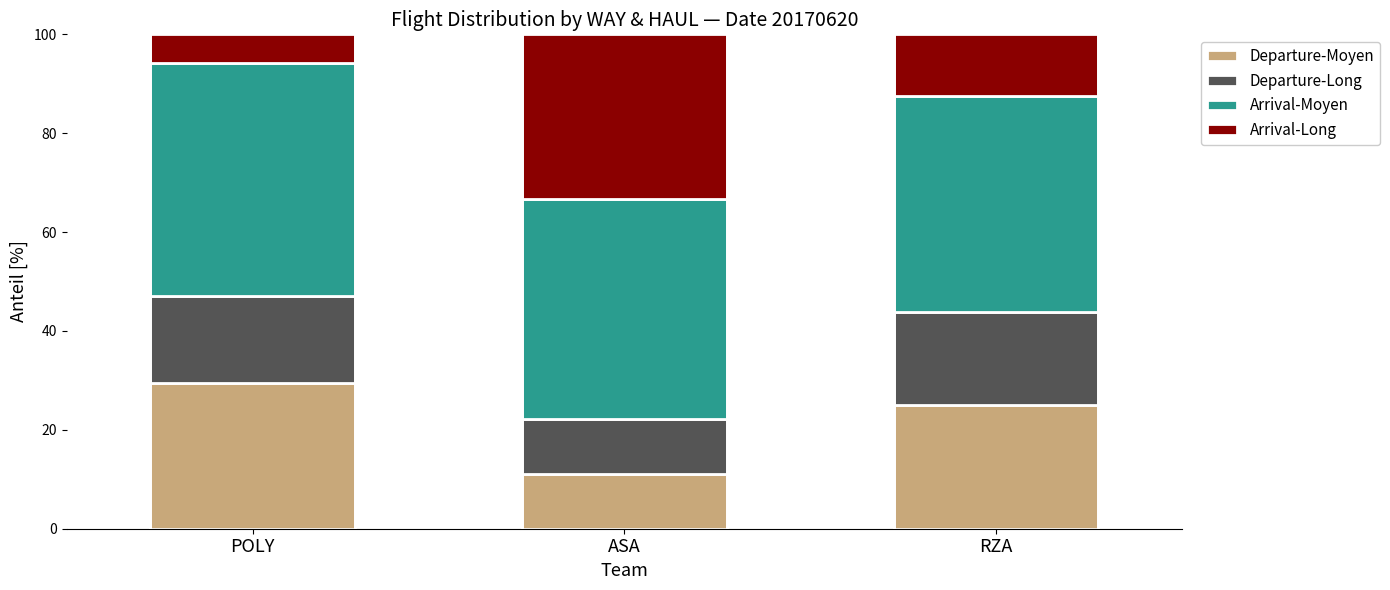

What is the total value across all series at POLY?

100.0